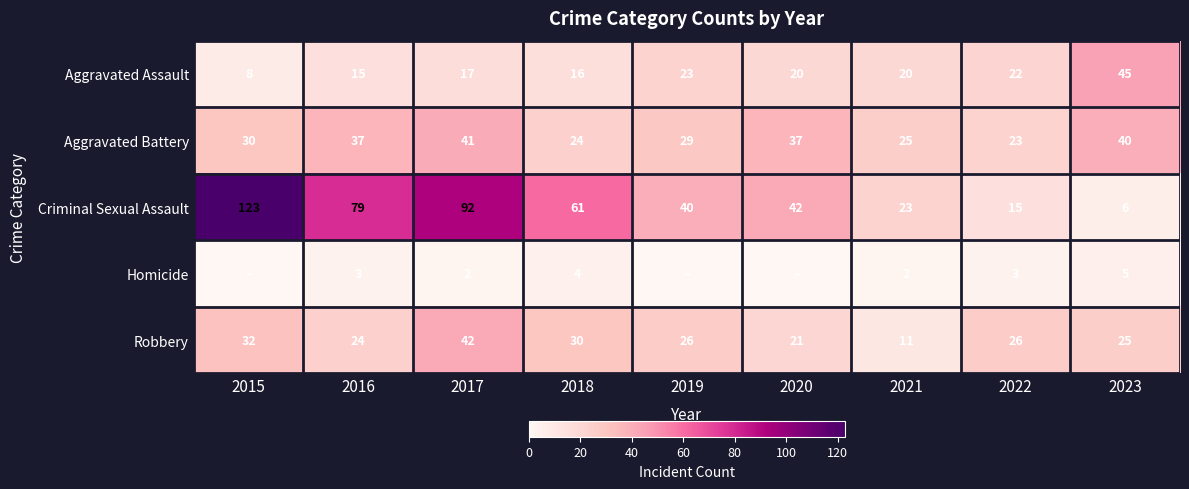

What is the approximate value of Robbery at 2020, to the nearest 5?

20